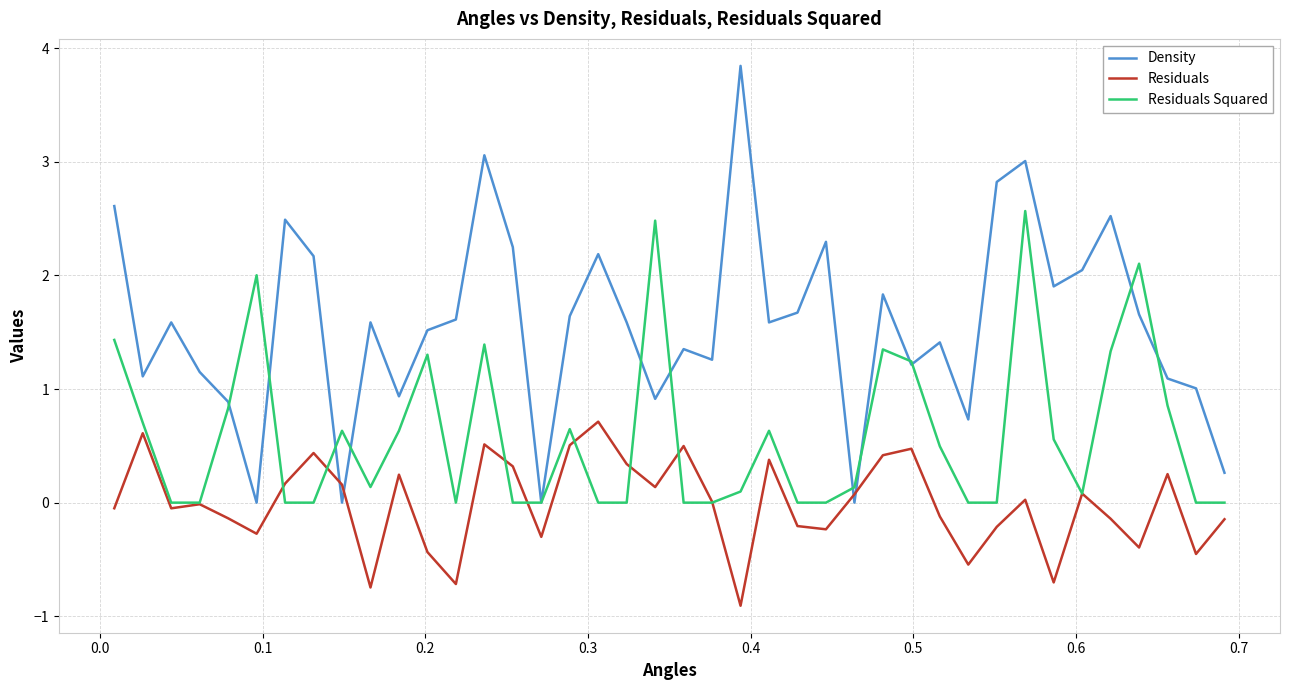

Which series has the largest total across all categories?

Density